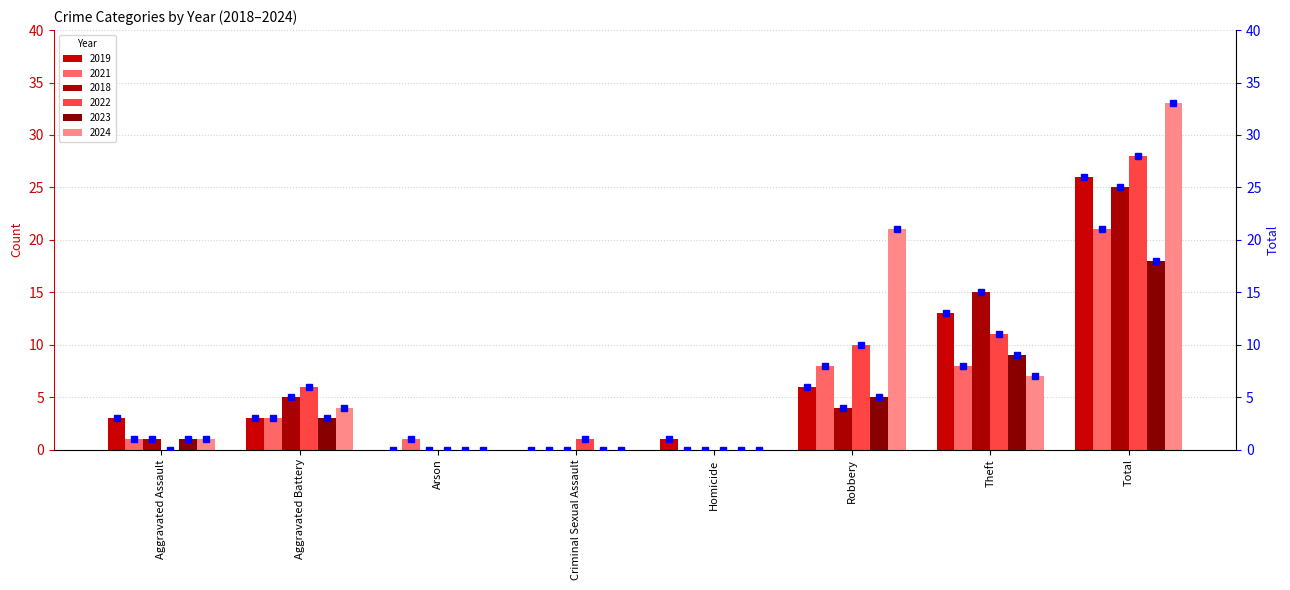

At which category does the chart reach its peak across all series?

Total